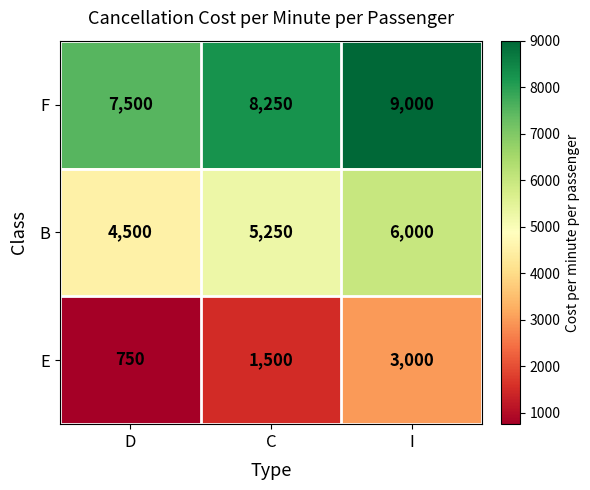

What is the maximum value shown in the chart?

9000